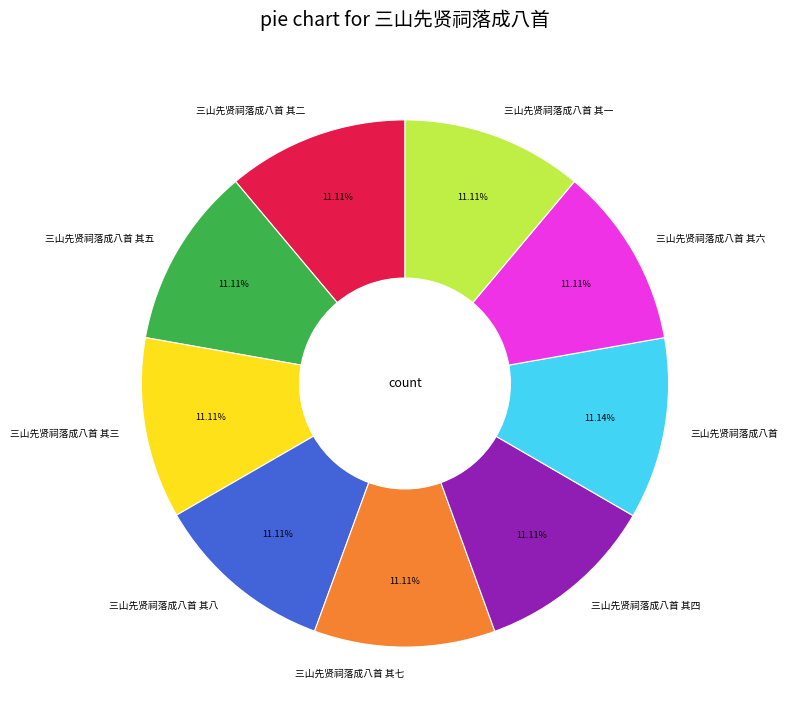

Is 三山先贤祠落成八首 其二 the majority of the pie?

No